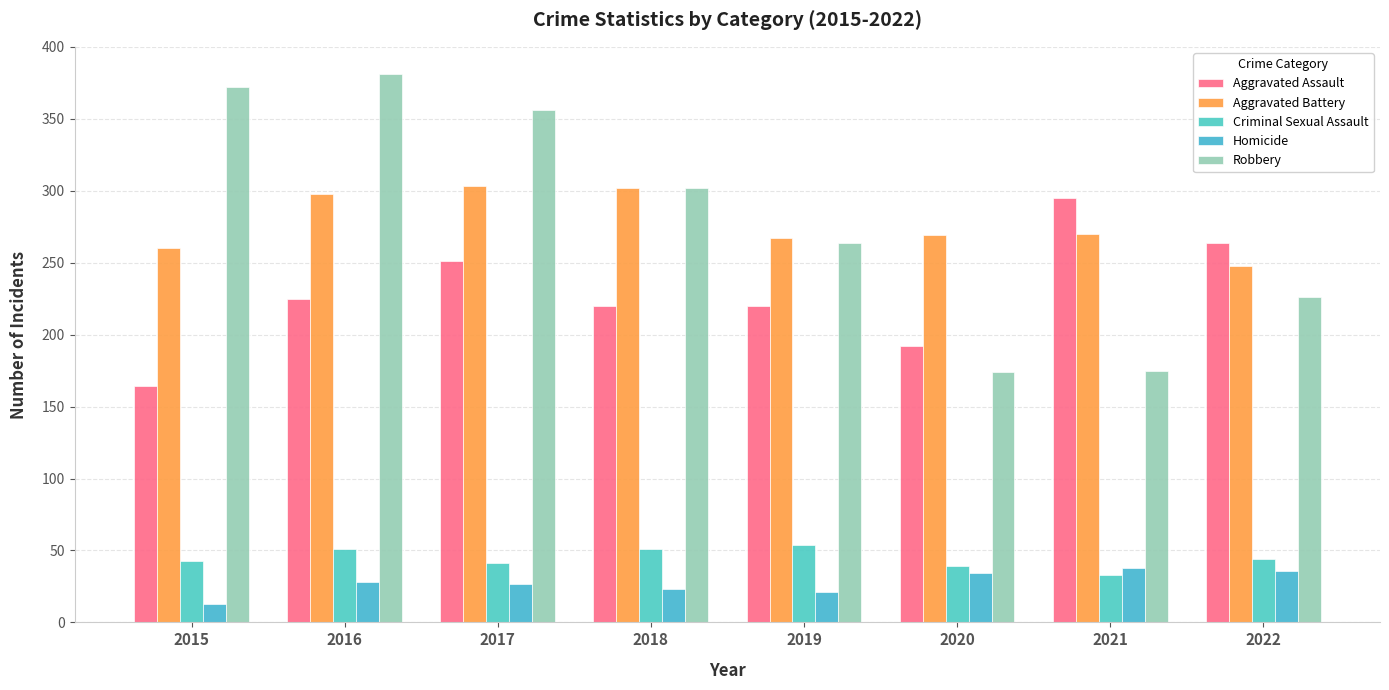

List the labels in order of Criminal Sexual Assault value, smallest first.

2021, 2020, 2017, 2015, 2022, 2016, 2018, 2019